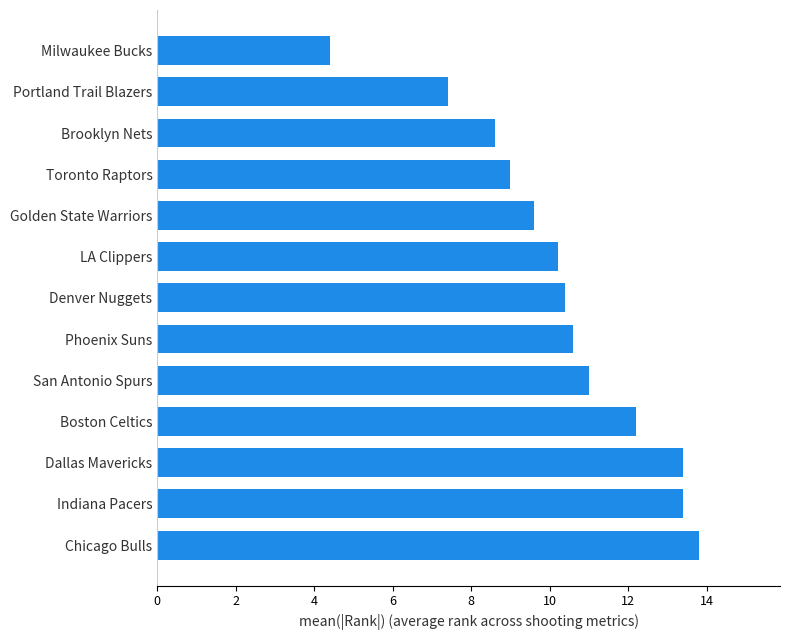

How many categories are shown in the chart?

13